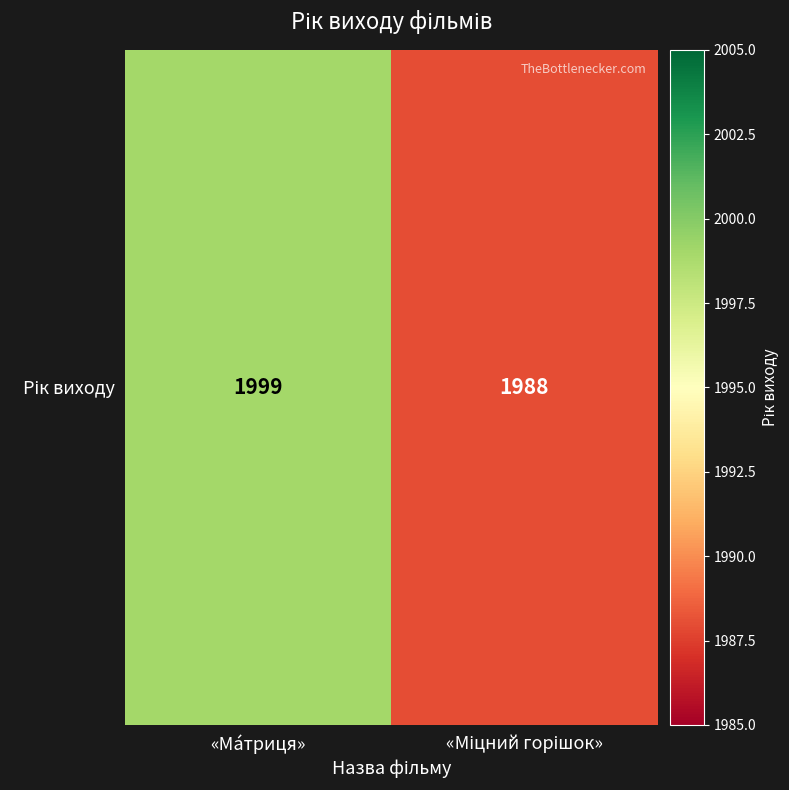

What is the ratio of the value at «Mіцни́й горішок» to the value at «Máтриця»?

1.0